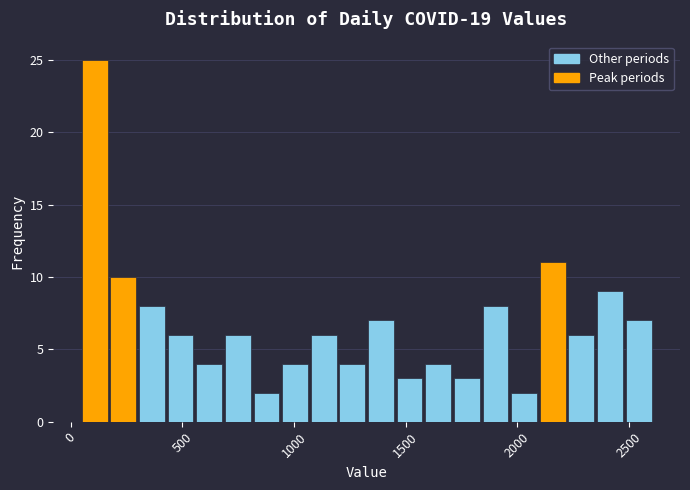

Around what value on the x-axis is the tallest bar? Give the approximate position of its centre, as read against the axis.

100